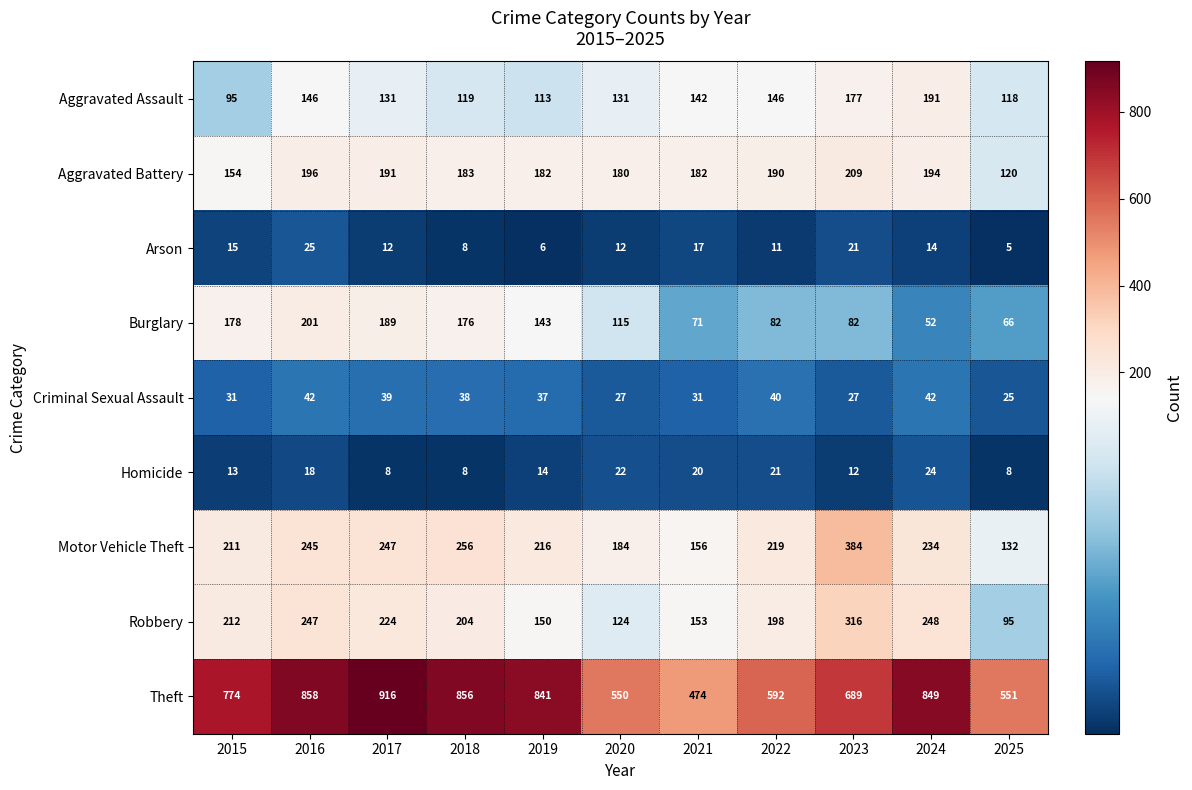

What is the difference between the highest and lowest values at 2019?

835